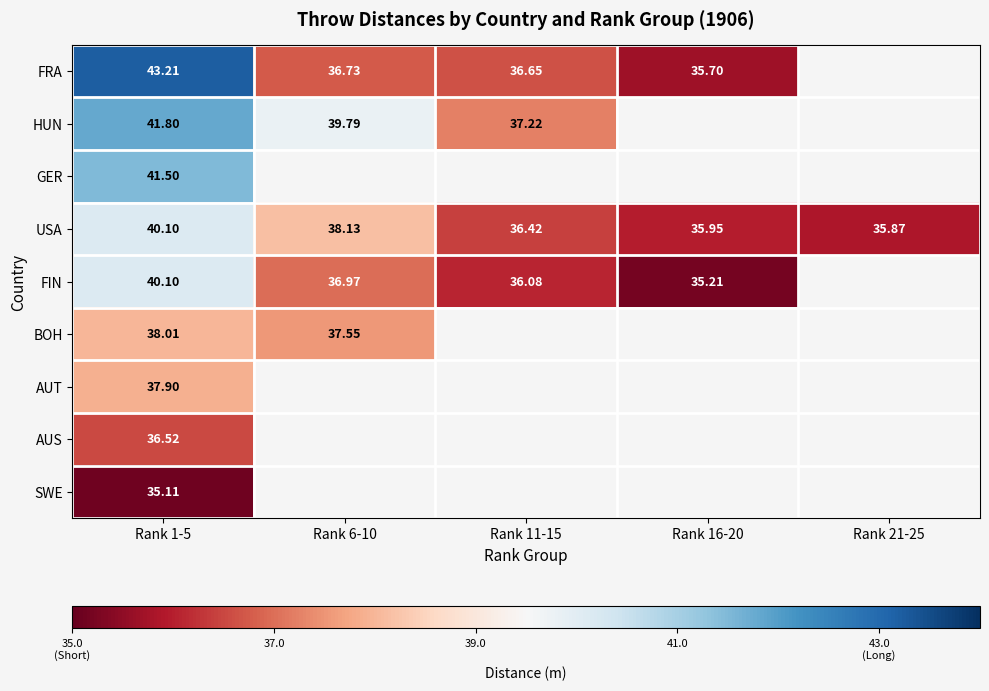

What is the difference between the FRA values at Rank 6-10 and Rank 11-15?

0.1